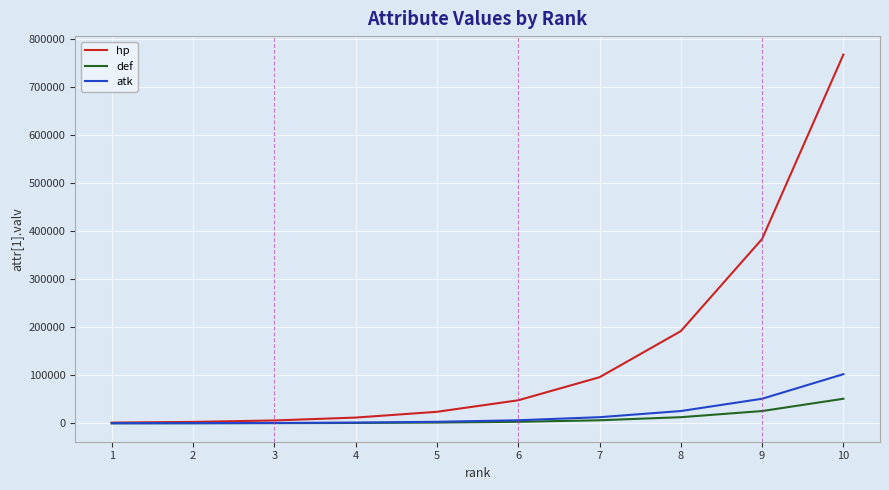

True or false: atk has a value of 62192 at 10.

False